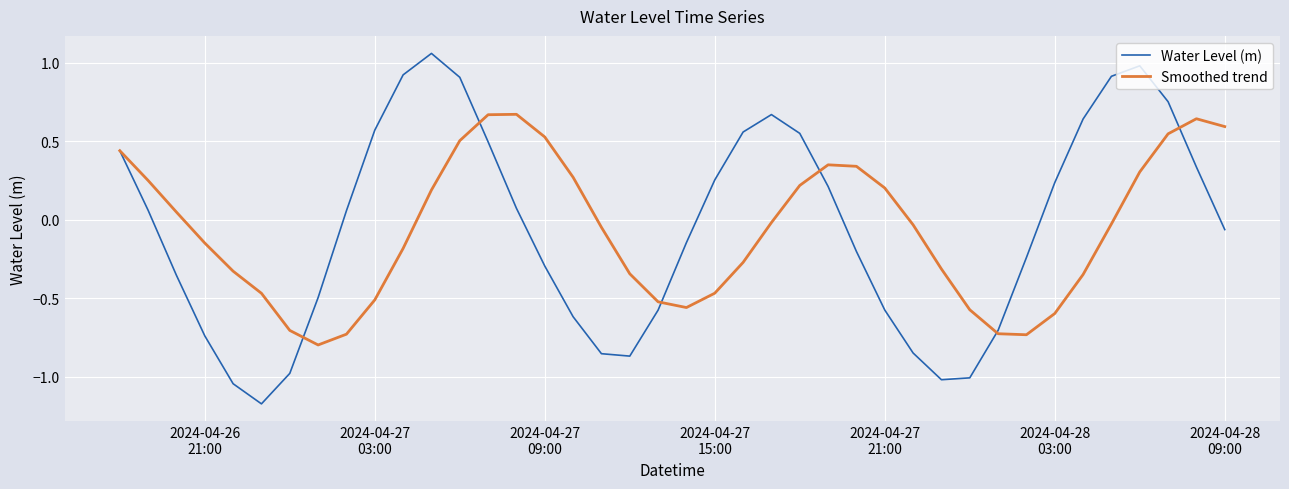

True or false: Smoothed trend has more than 2 points higher than both neighbors.

True